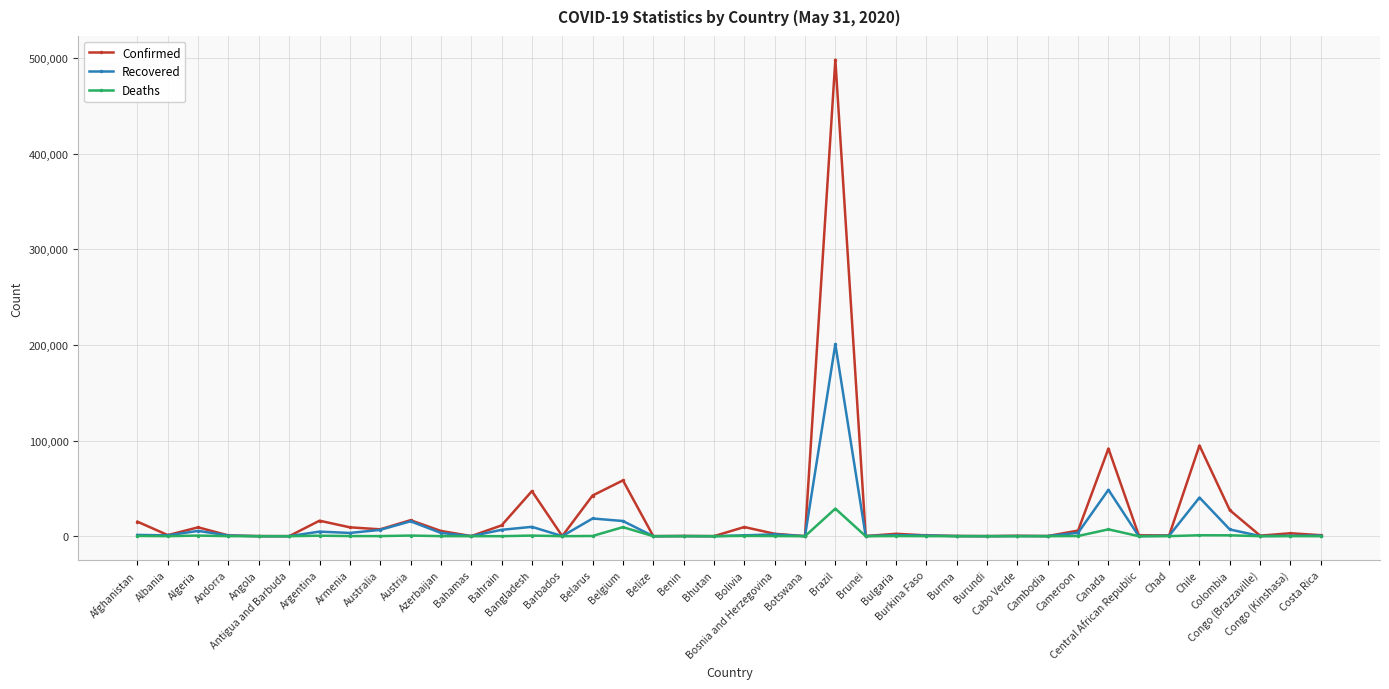

Which series has the widest spread of values?

Confirmed